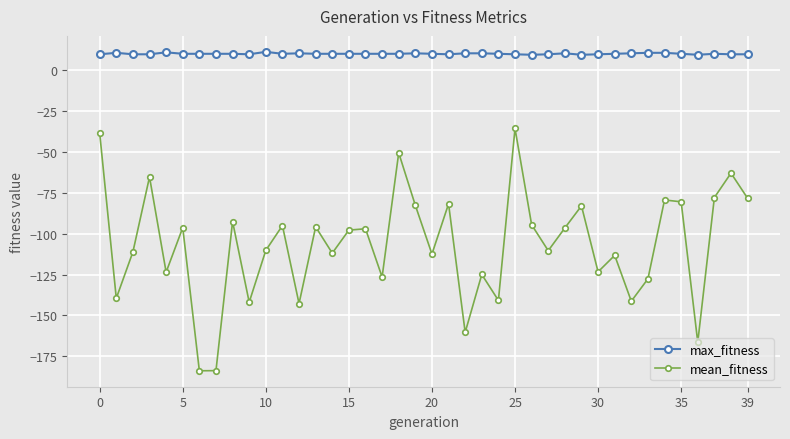

Which series has the largest total across all categories?

max_fitness